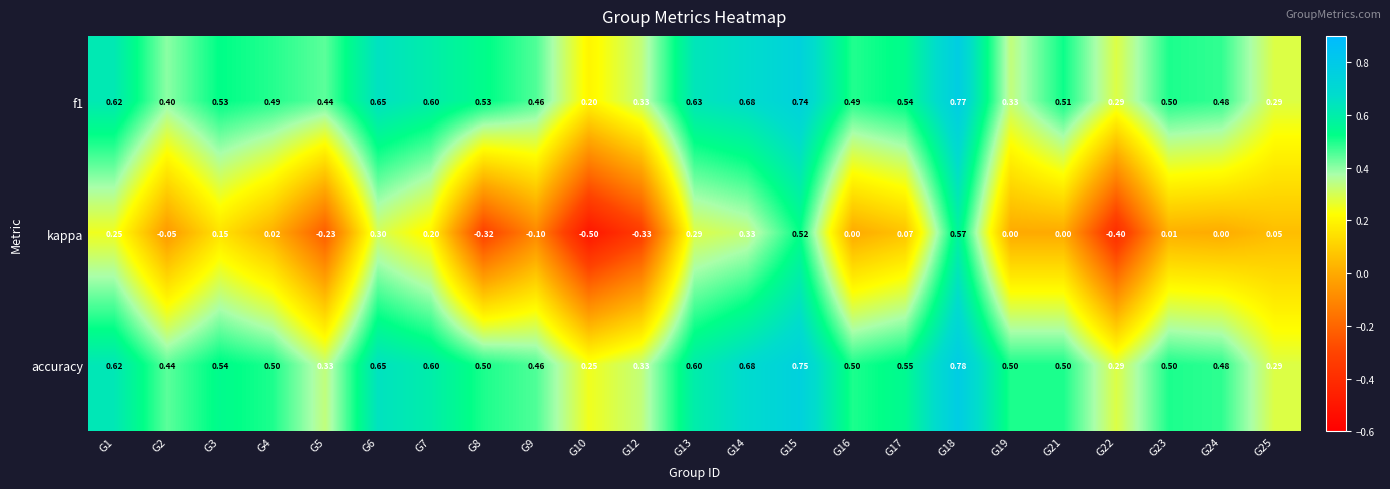

What is the minimum value shown in the chart?

-0.5